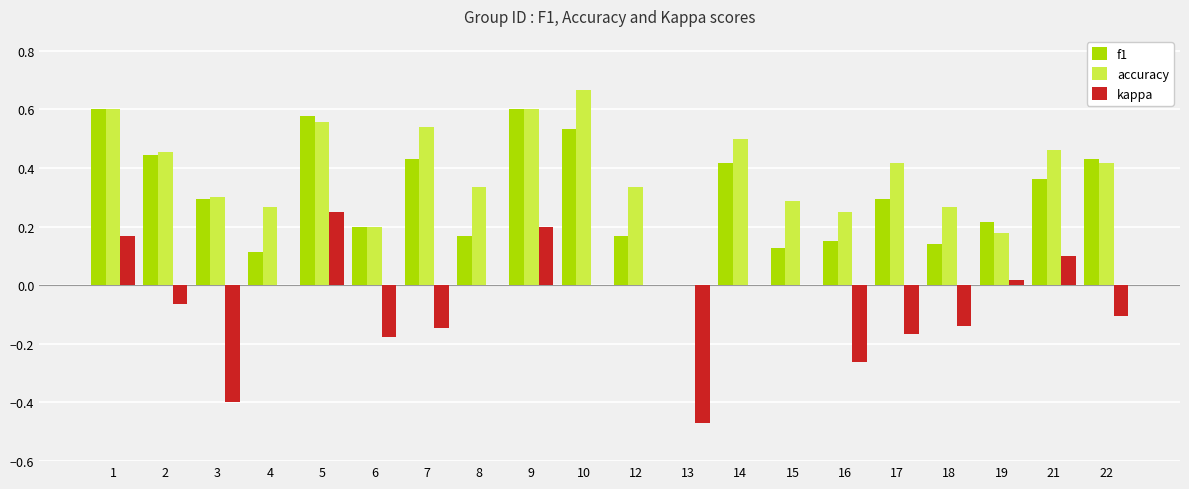

Is it true that f1 equals 0.1 at 8?

False